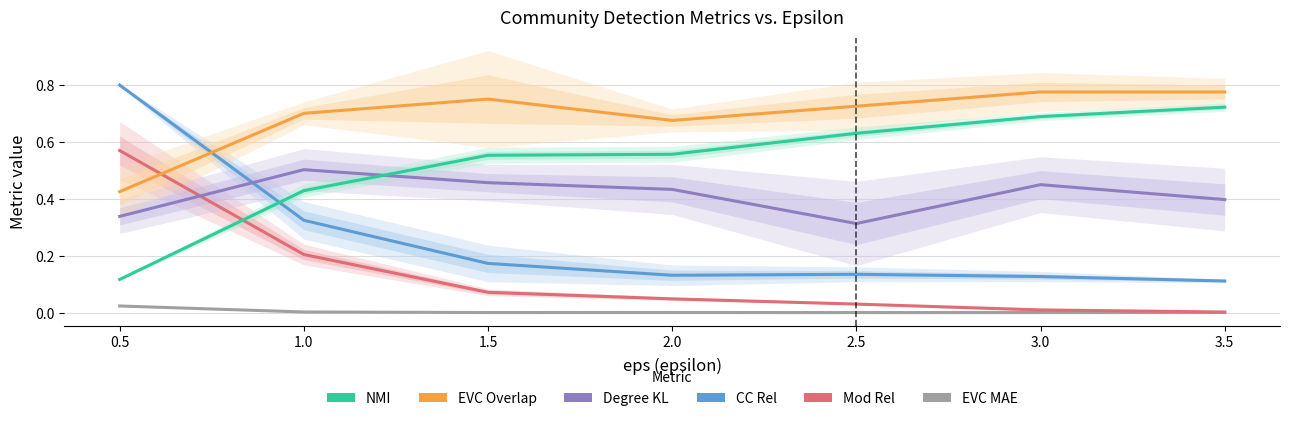

How many lines are shown in the chart?

6